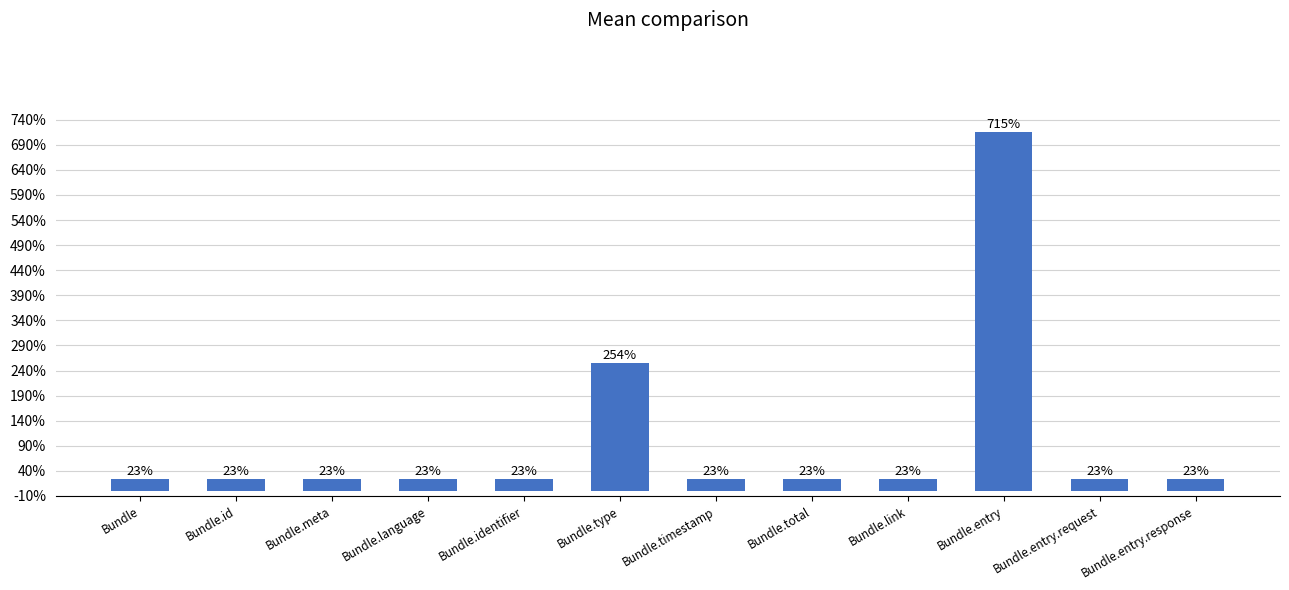

What is the value of the 6th bar from the left?

254